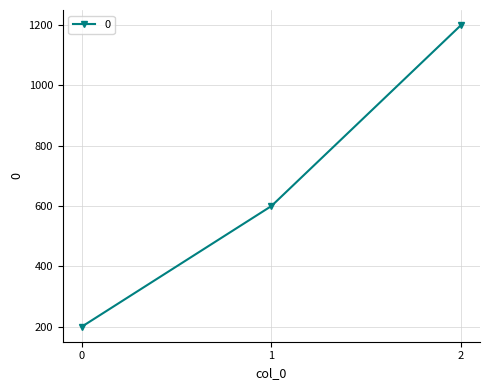

Count the number of categories in the chart.

3